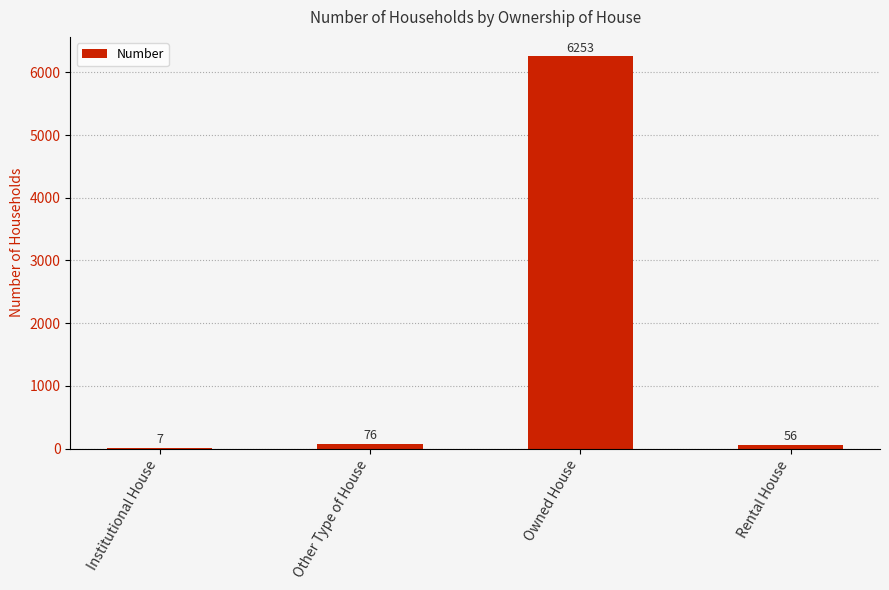

What is the change in value from Other Type of House to Owned House?

+6177